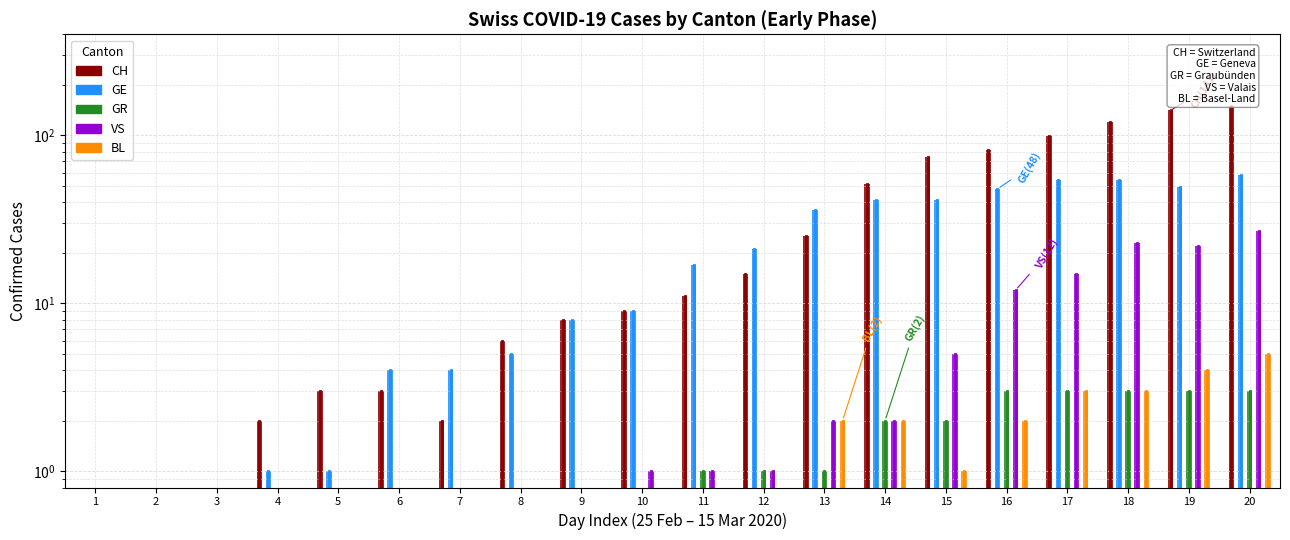

True or false: GE has a value of 17 at 11.

True